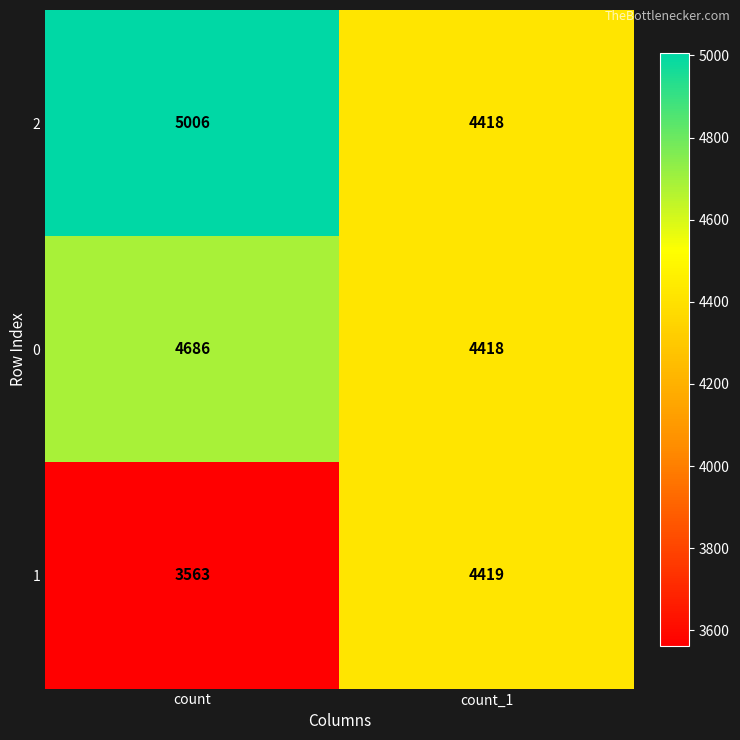

What is the sum of the 0 values at count and count_1?

9104